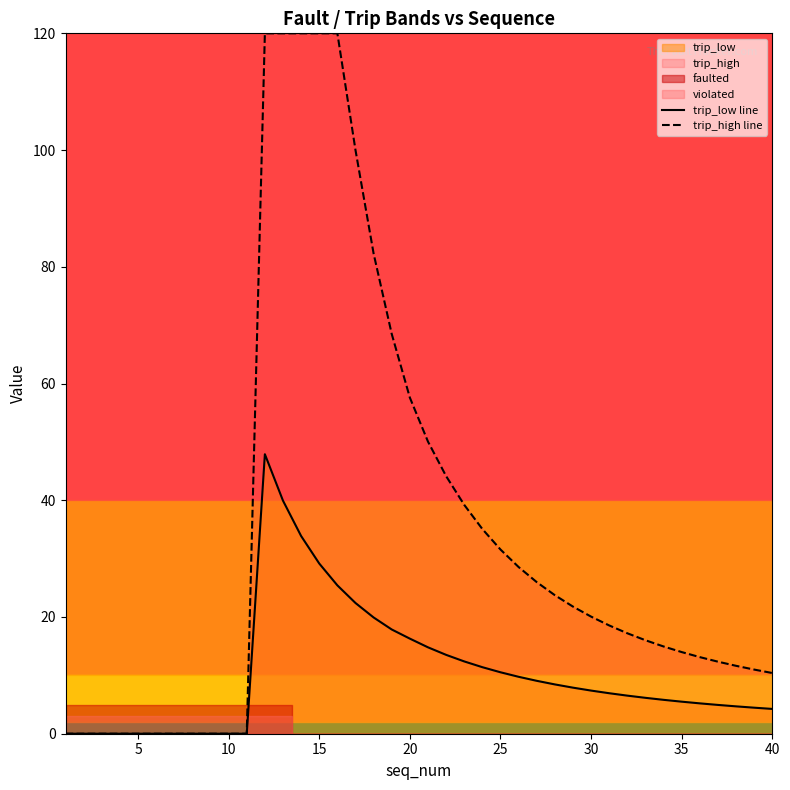

True or false: trip_low line and trip_high line cross at least once.

False